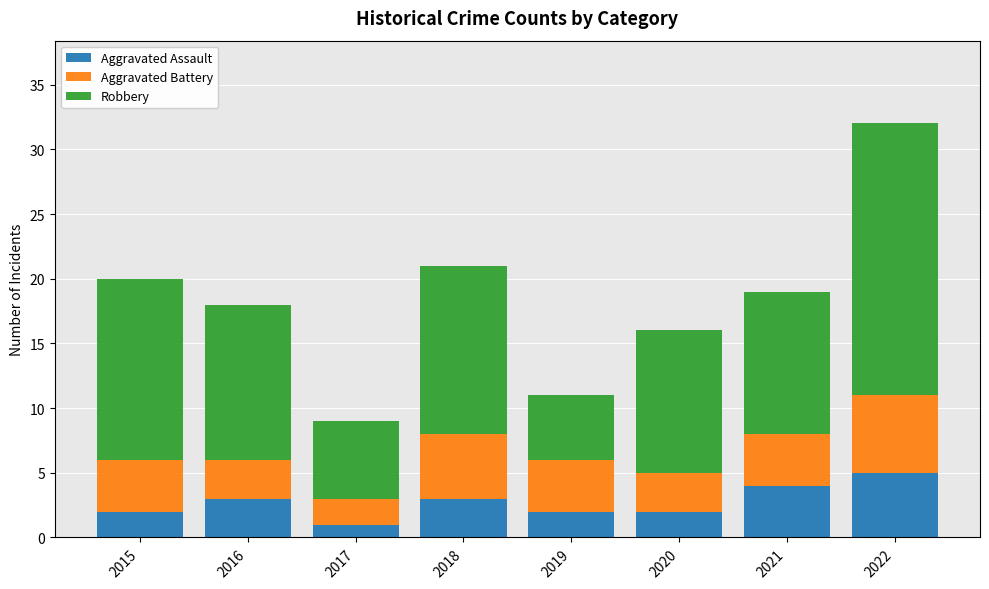

At which category is the sum across all series the highest?

2022